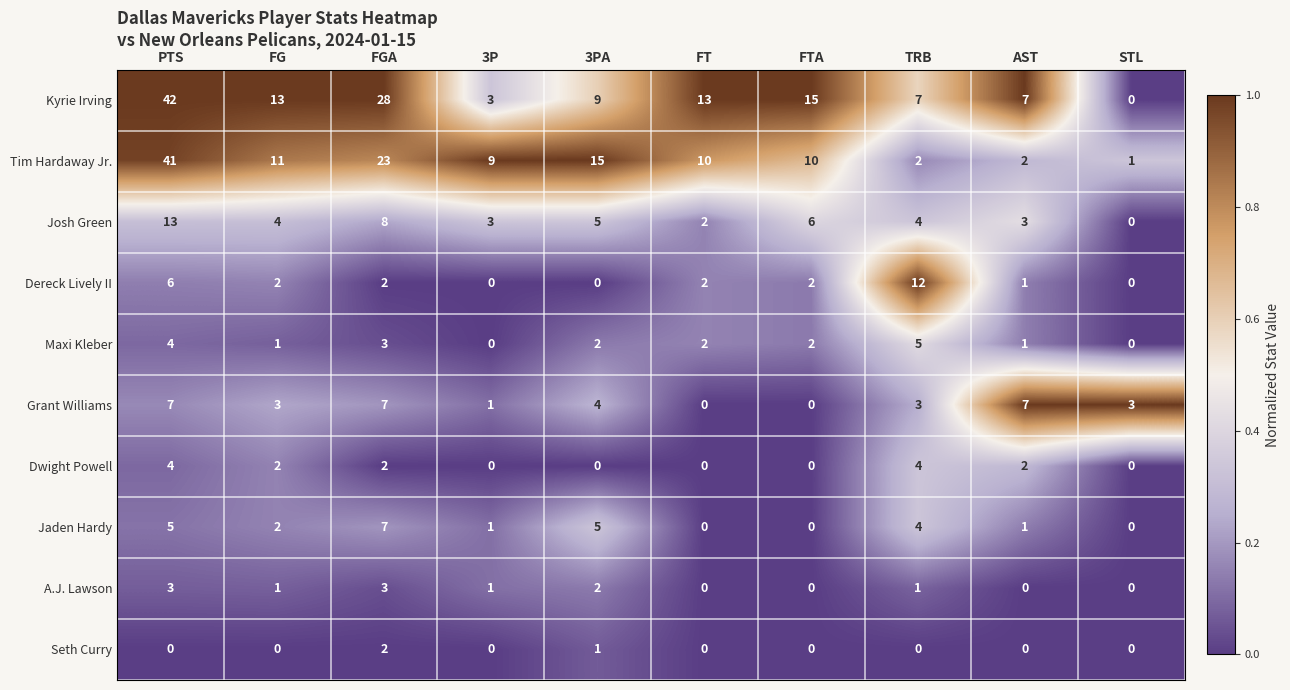

Which series has the largest total across all categories?

Kyrie Irving